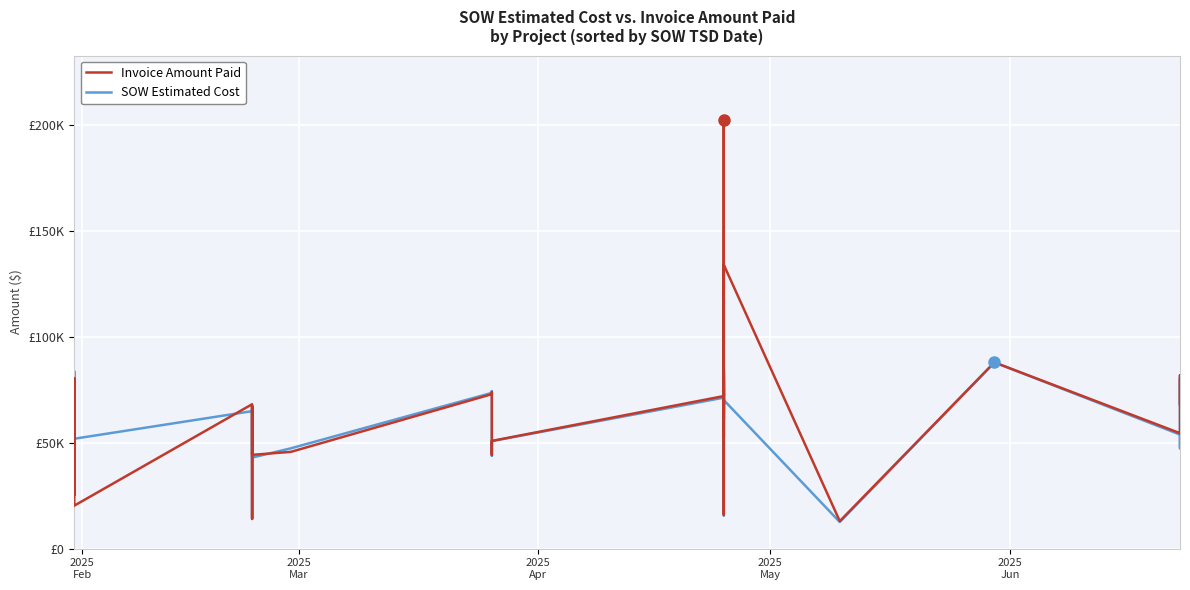

How many values in the Invoice Amount Paid series are below 65072?

18